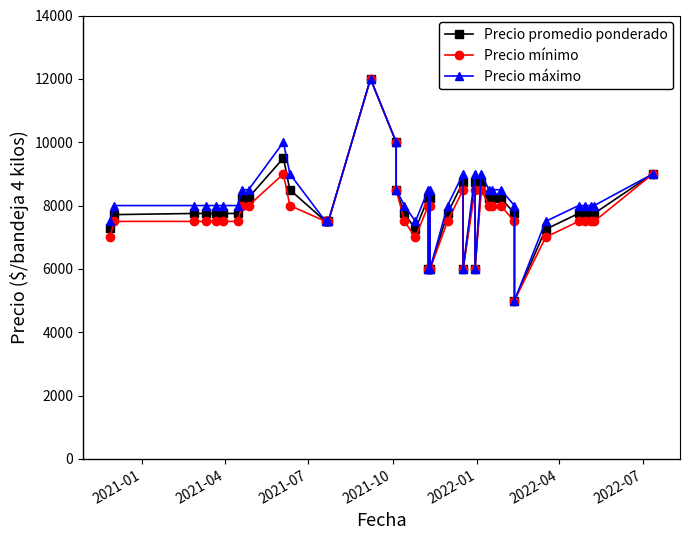

Rank the series by their maximum value, from highest to lowest.

Precio promedio ponderado, Precio mínimo, Precio máximo